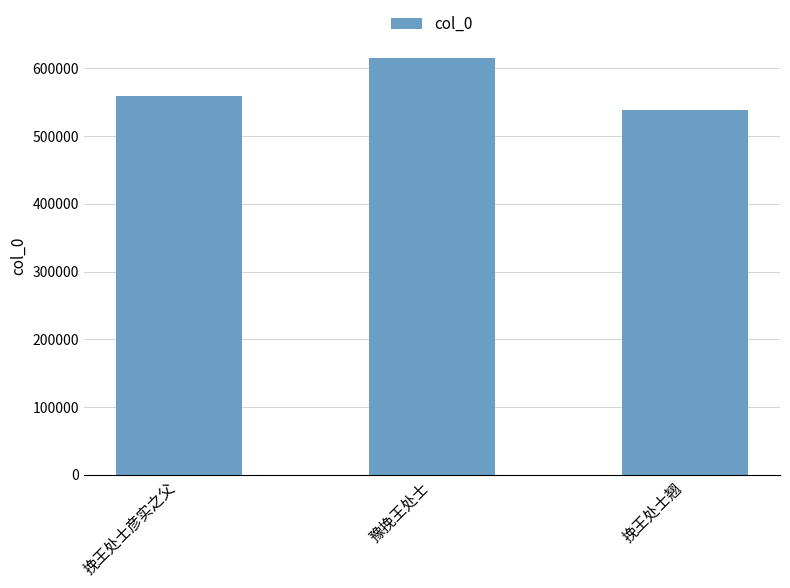

What is the label of the 2nd bar from the left?

豫挽王处士